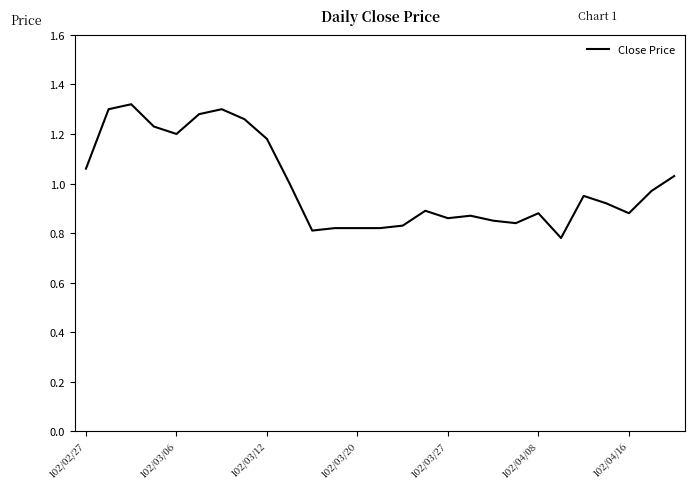

Is this an area chart (filled region under the line)?

No